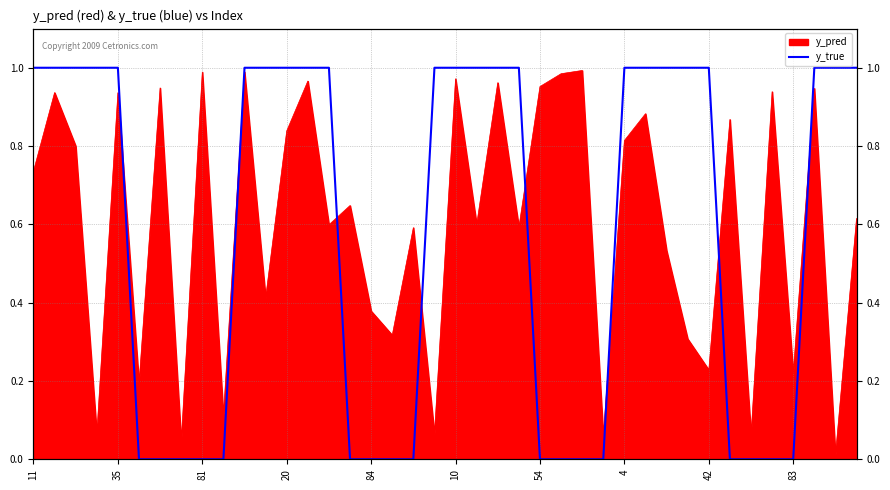

Does the chart display data point markers on the line(s)?

No